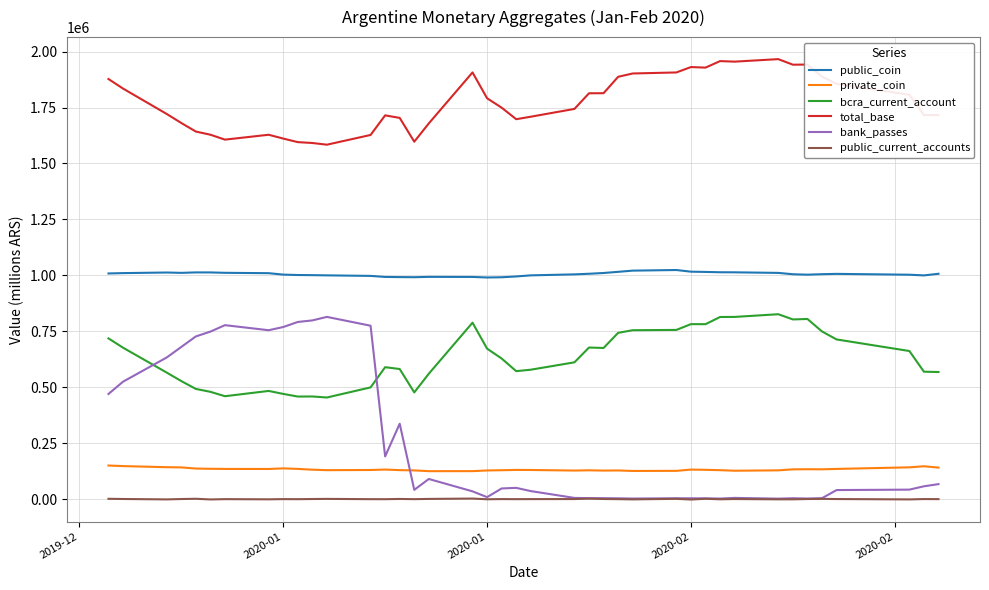

At how many categories does at least one series exceed 1421225?

40